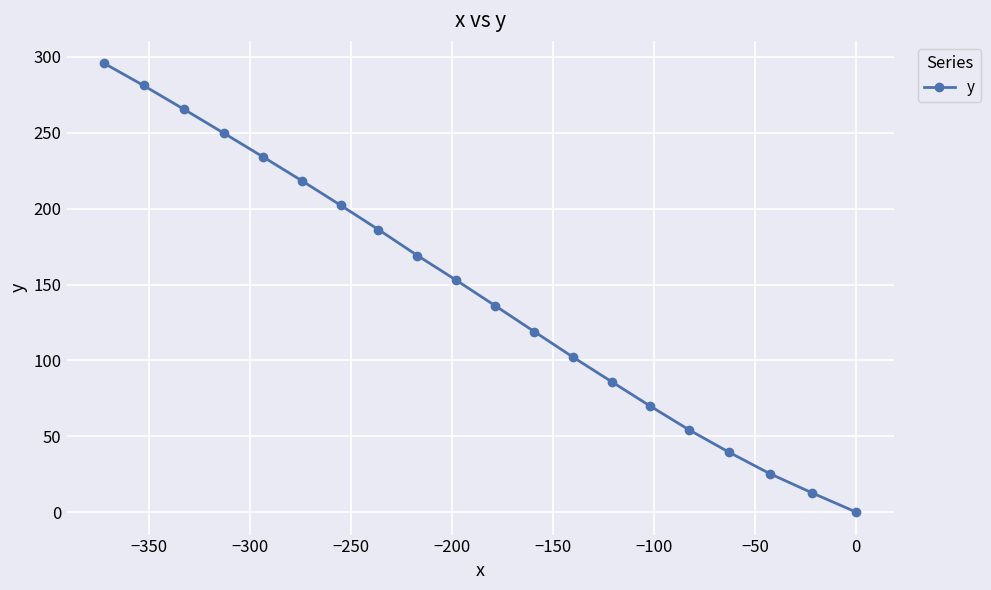

Does the chart display data point markers on the line(s)?

Yes